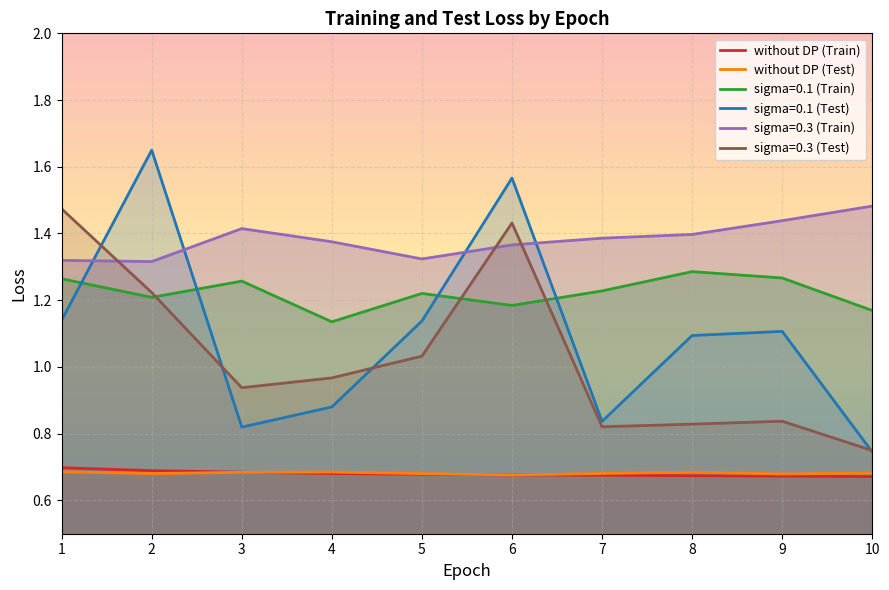

At which category is the sum across all series the highest?

6